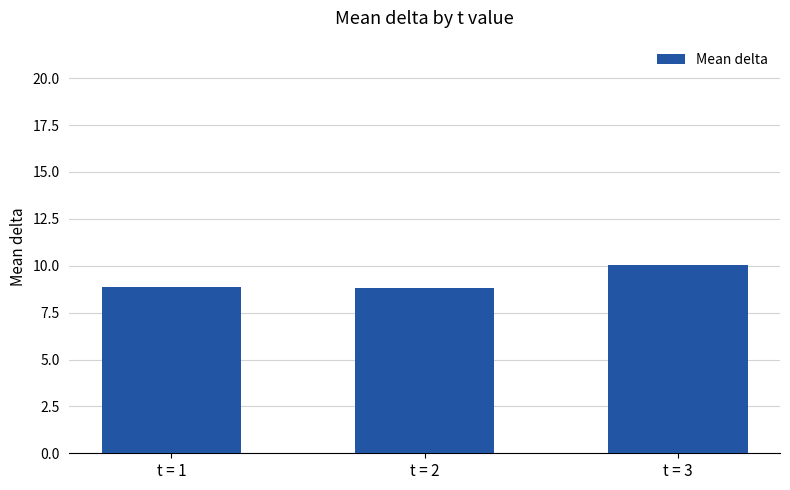

Between t = 3 and t = 1, which is larger?

t = 3